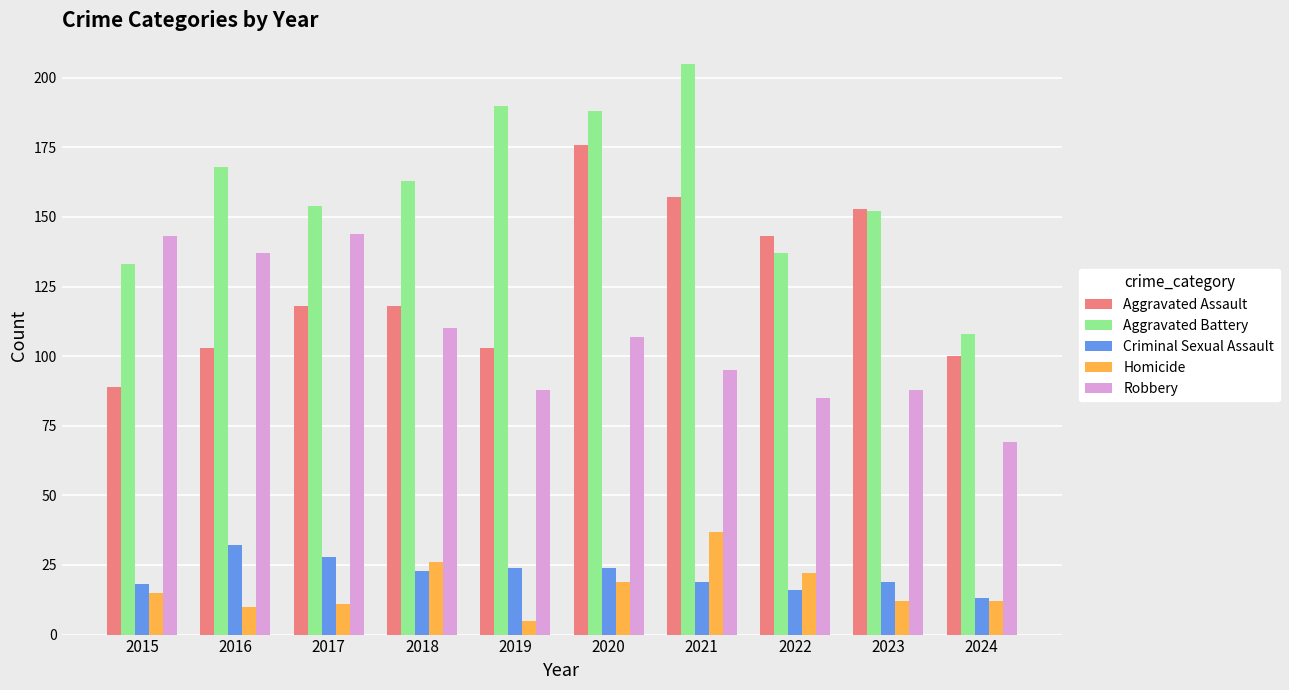

What is the difference between the highest and lowest values at 2022?

127